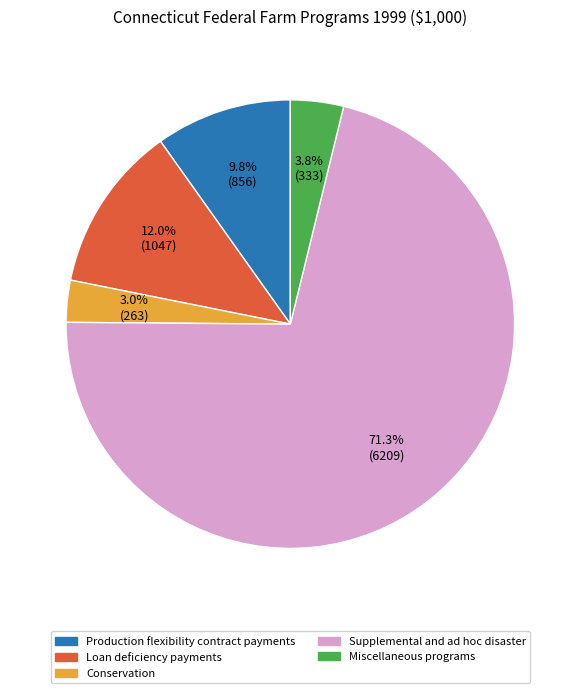

Does any single category account for the majority?

Yes